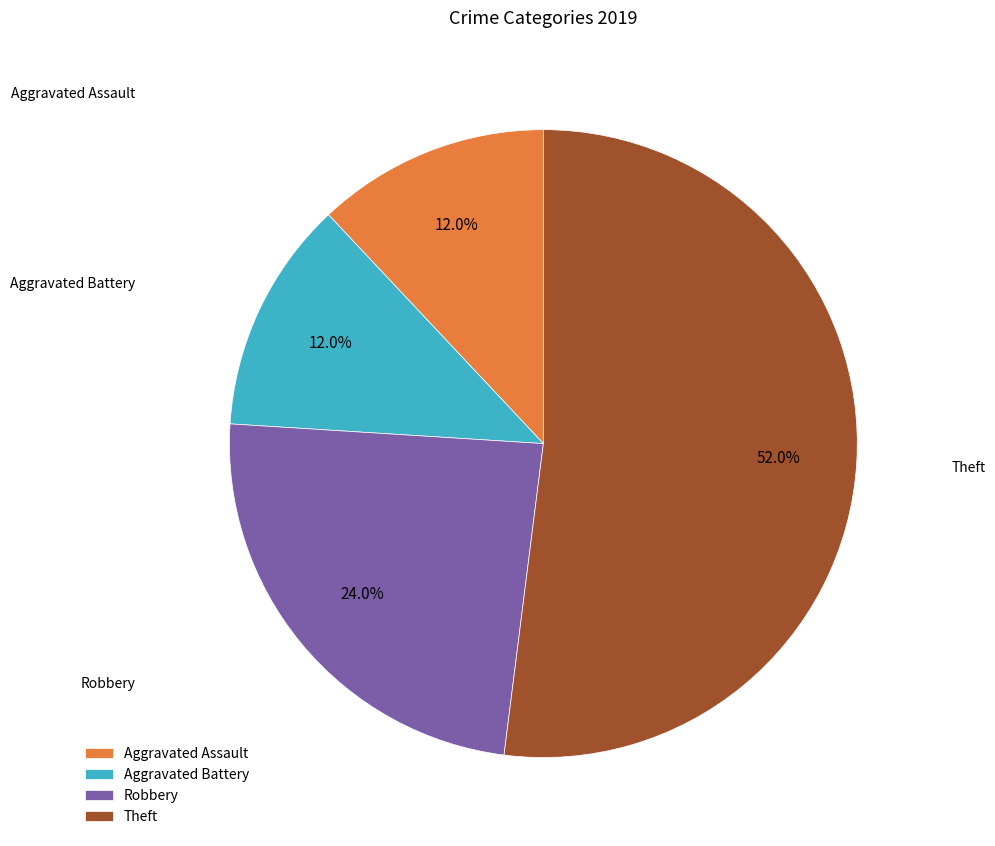

What percentage is NOT represented by Aggravated Assault?

88.0%